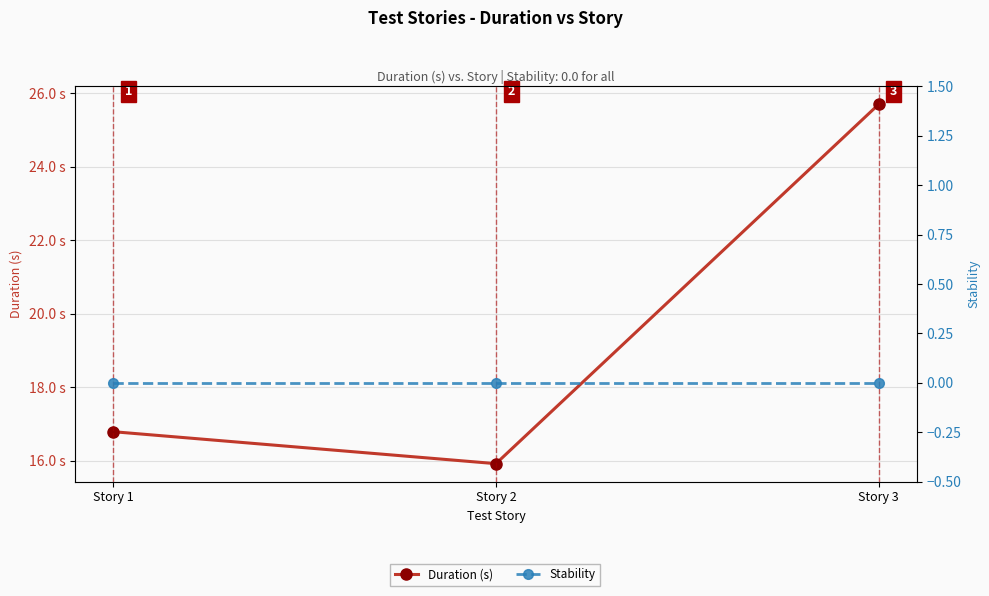

Count the number of categories in the chart.

3